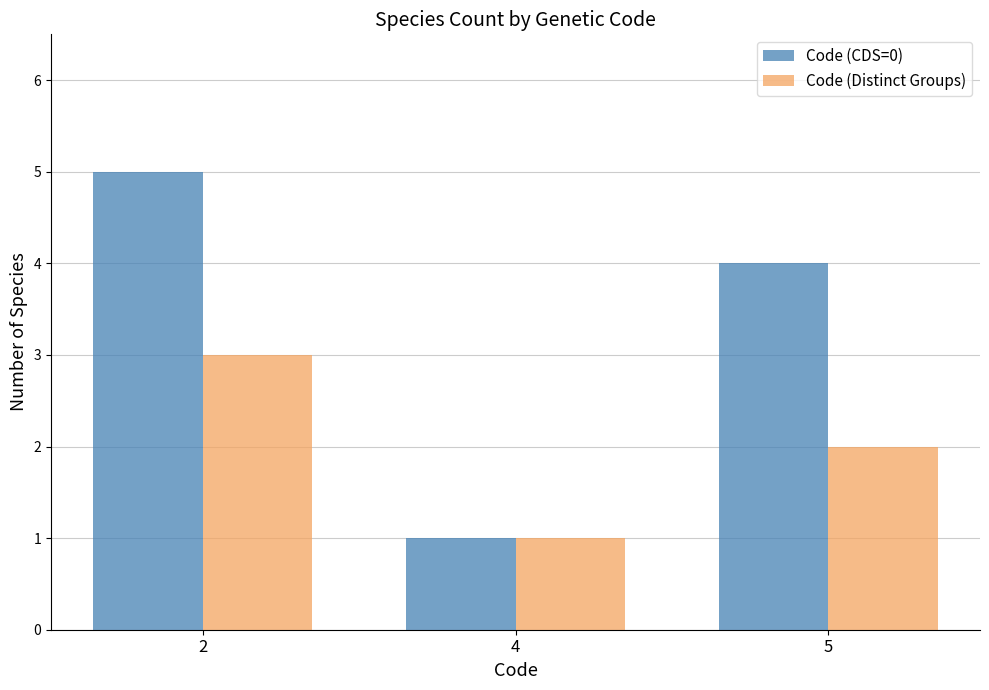

The Code (Distinct Groups) series shows 1 at 5. True or false?

False